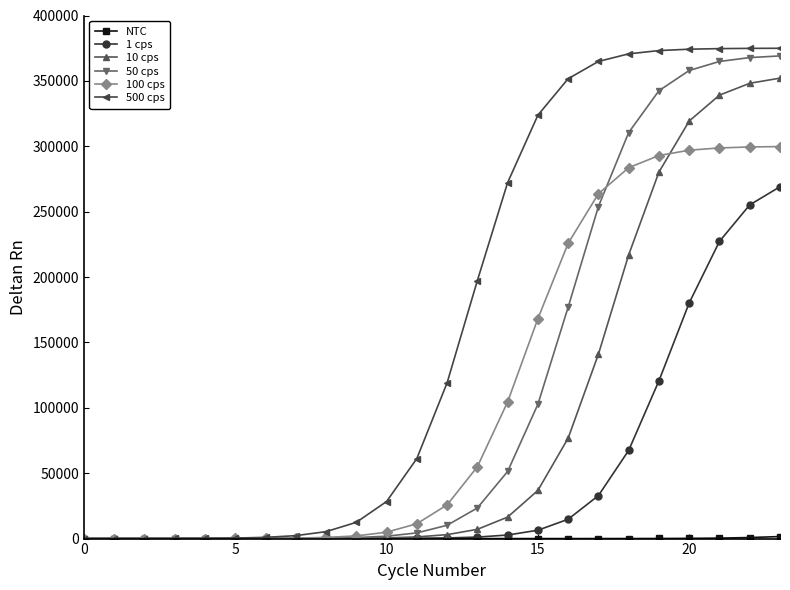

What is the value of the 100 cps point at the 20th from the left?

292913.9